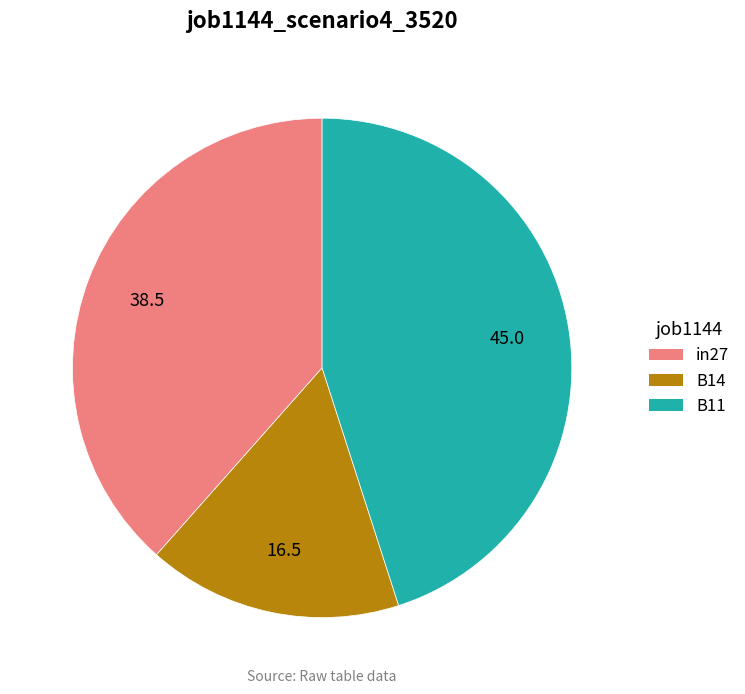

How many segments does this pie chart have?

3